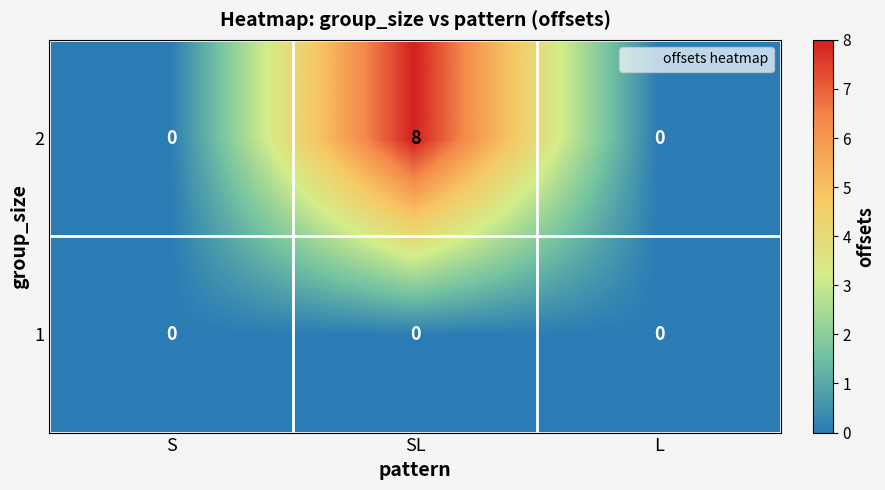

How many 2 values are between 0 and 8?

3